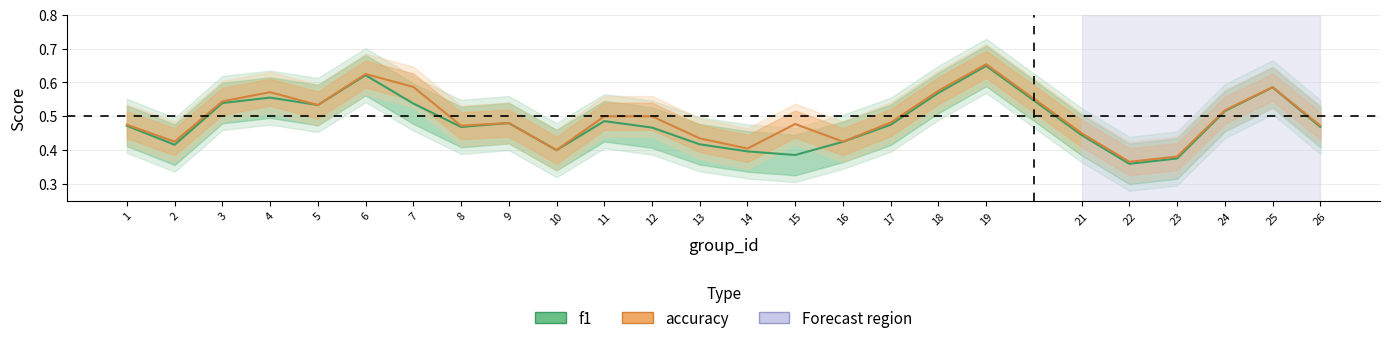

The accuracy series shows 0.1 at 19. True or false?

False